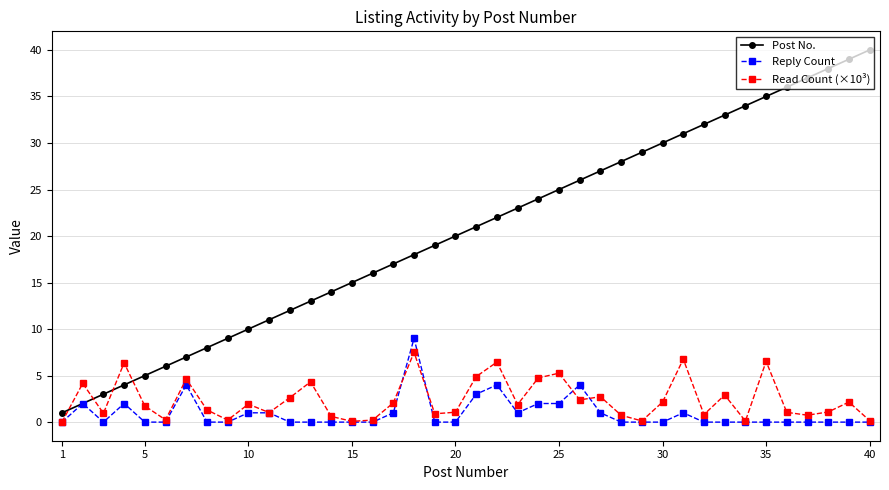

True or false: Read Count (×10³) and Post No. cross at least once.

True